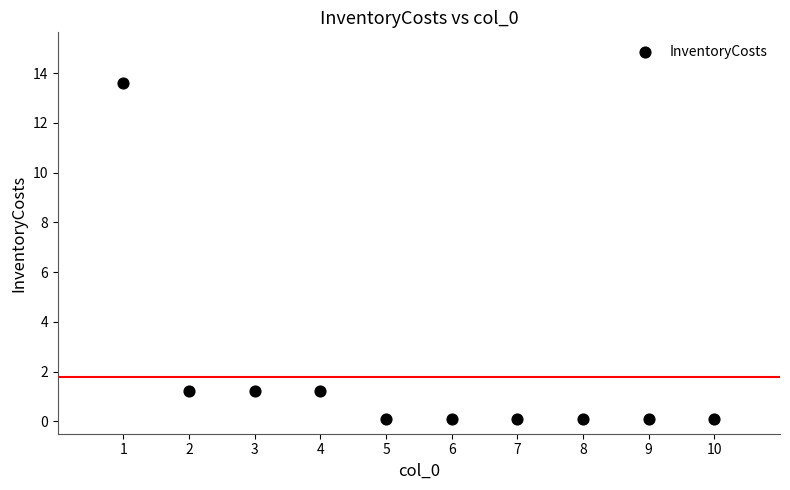

What is the range of X values (max minus min)?

9.0